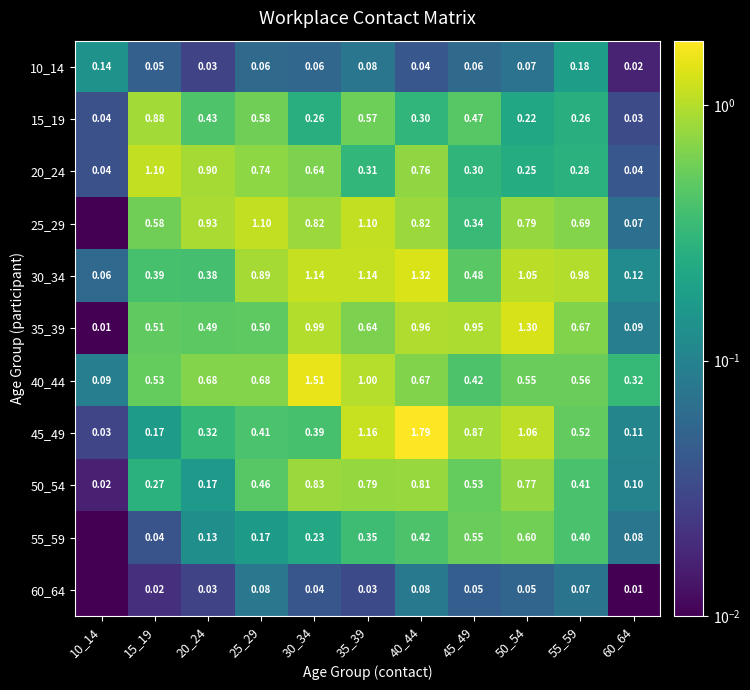

At which label is 40_44 closest to 0?

10_14